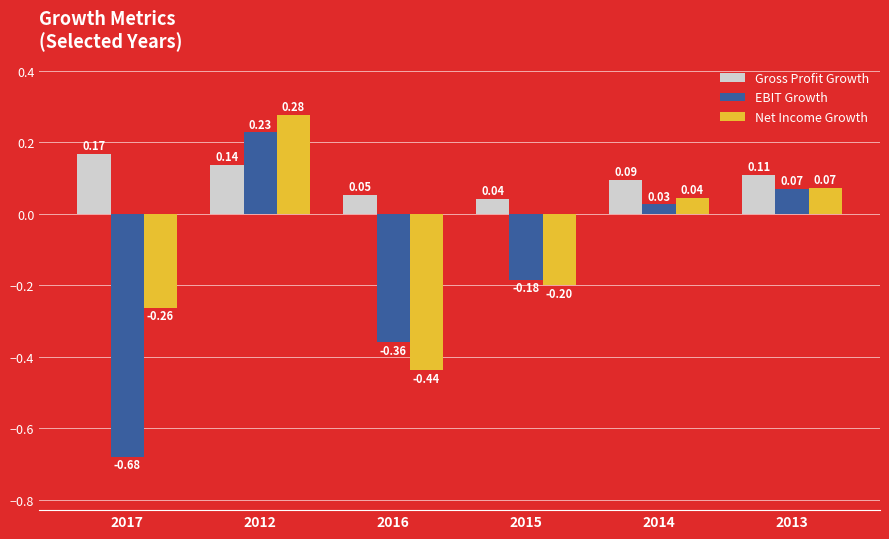

Between 2015 and 2013, which series saw the biggest shift?

Net Income Growth